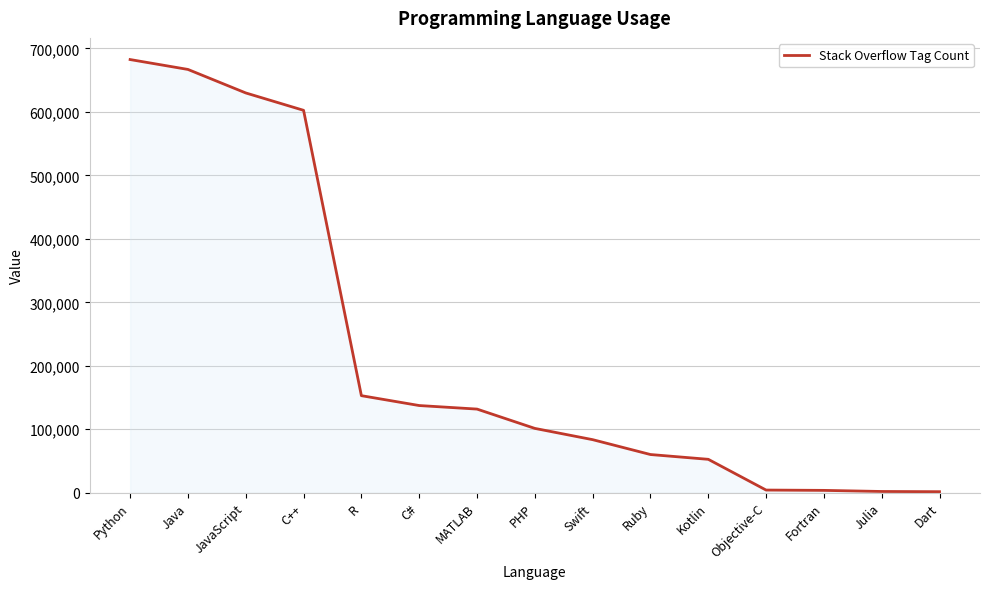

Where is the data nearest to the value 342084?

R